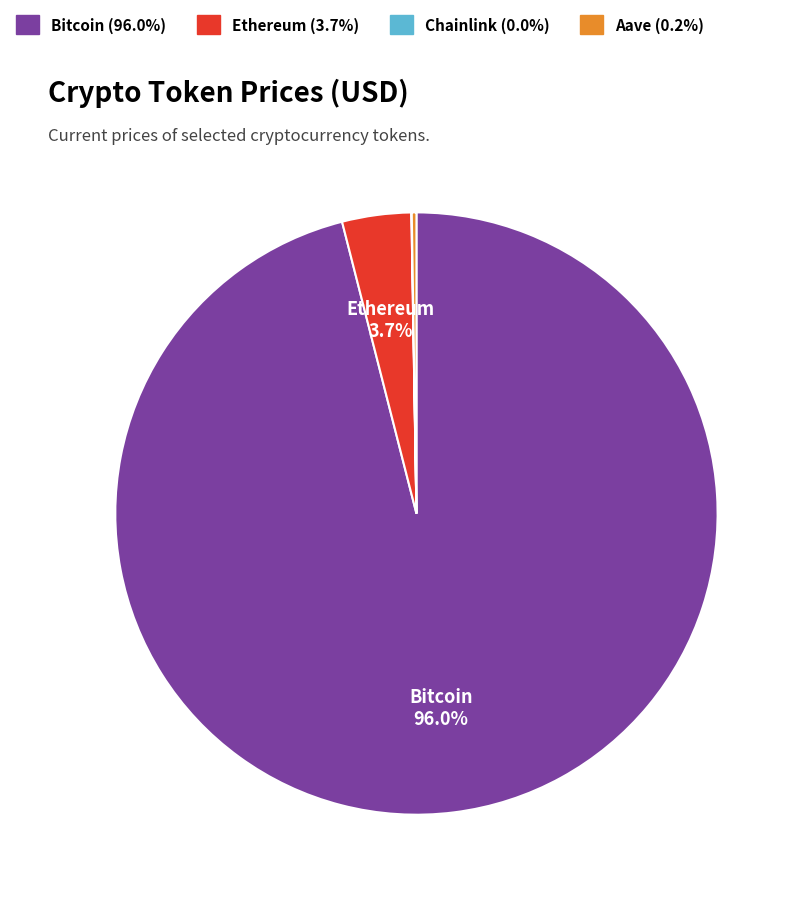

Is there a majority slice in this chart?

Yes